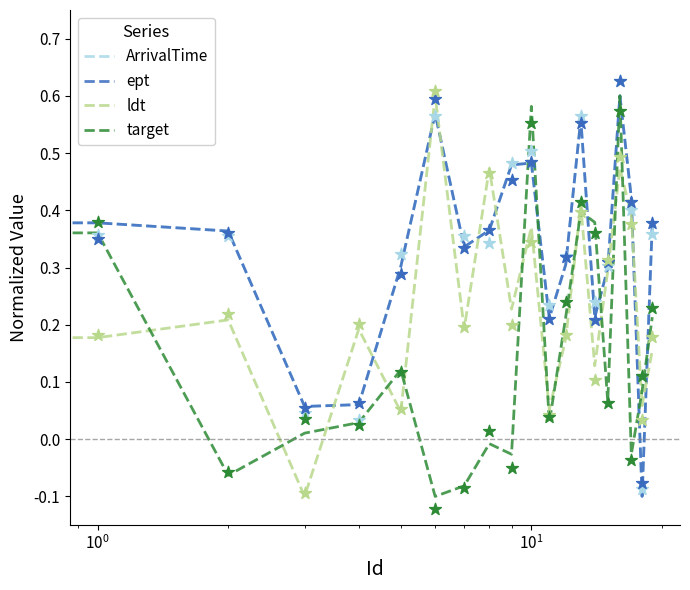

At how many categories does at least one series exceed 0?

20